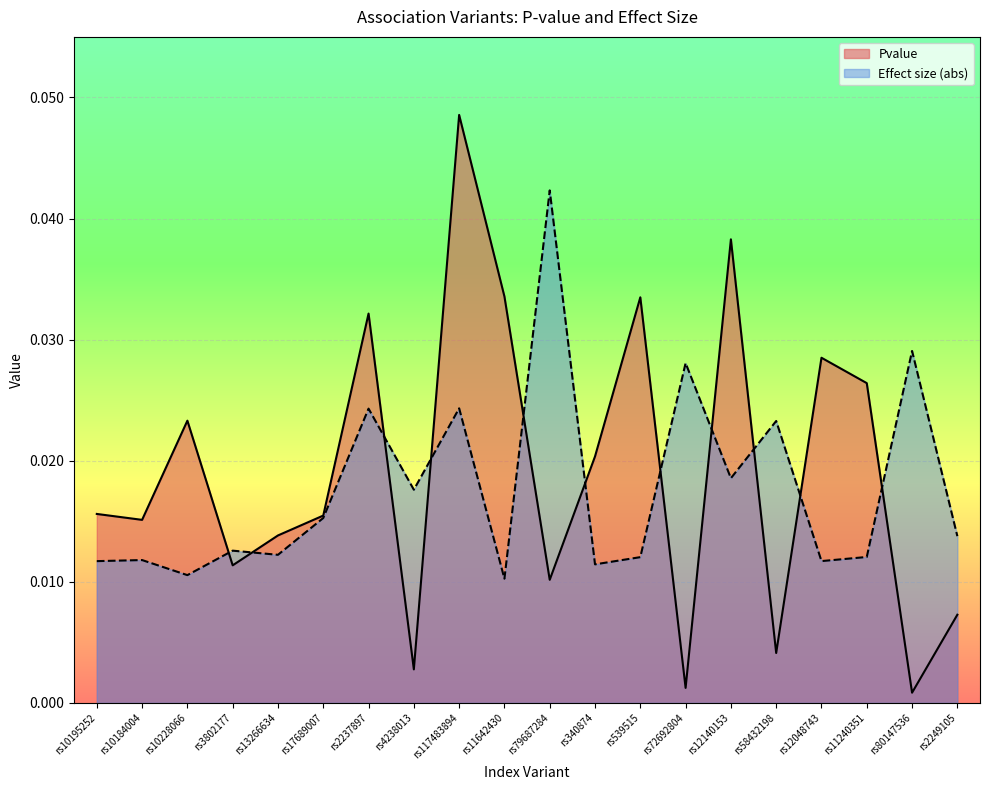

Which series has the largest total across all categories?

Pvalue